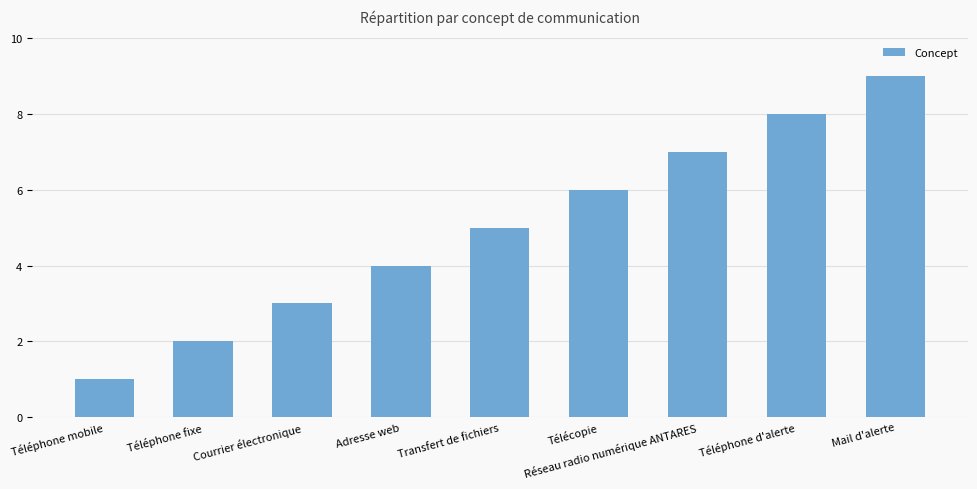

Rank the categories by value from highest to lowest.

Mail d'alerte, Téléphone d'alerte, Réseau radio numérique ANTARES, Télécopie, Transfert de fichiers, Adresse web, Courrier électronique, Téléphone fixe, Téléphone mobile